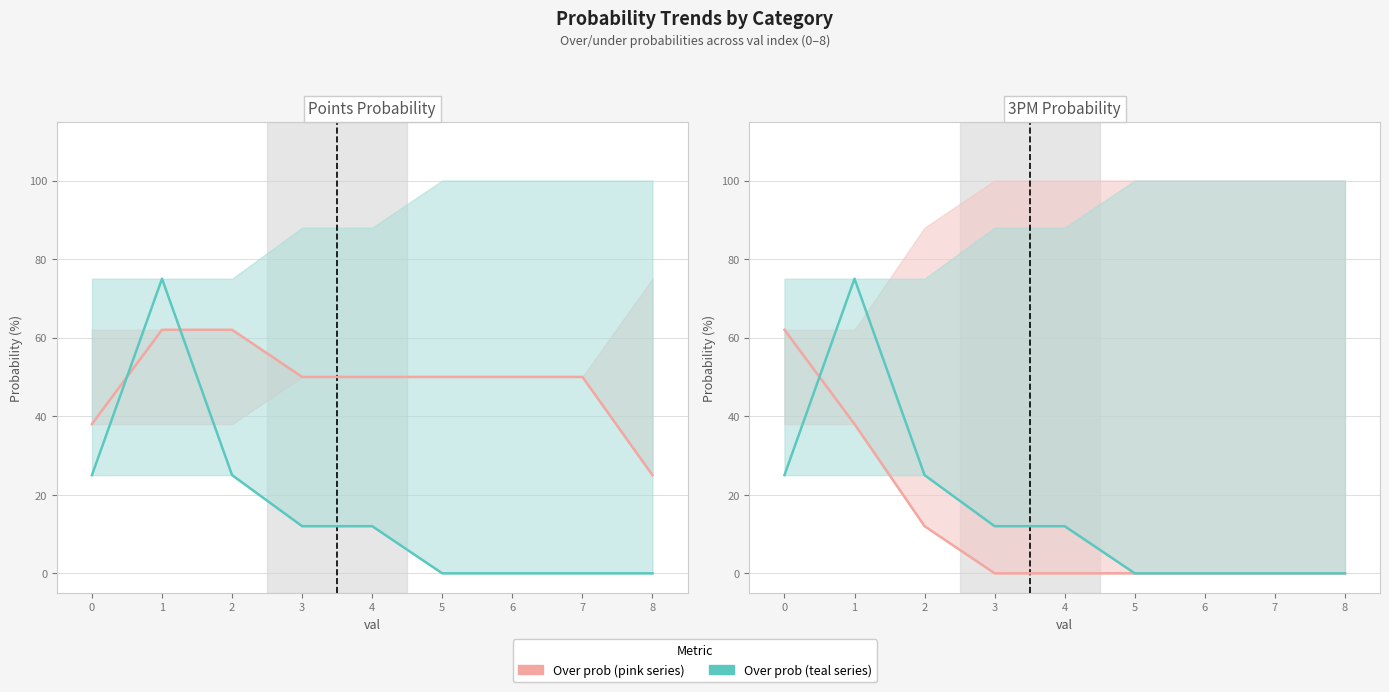

Count the number of categories in the chart.

9